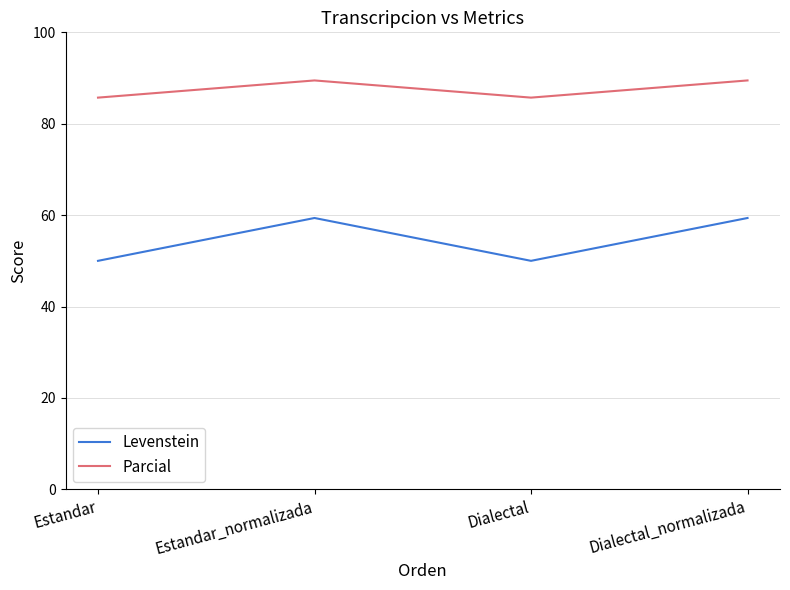

What is the average value of the Levenstein series?

54.7